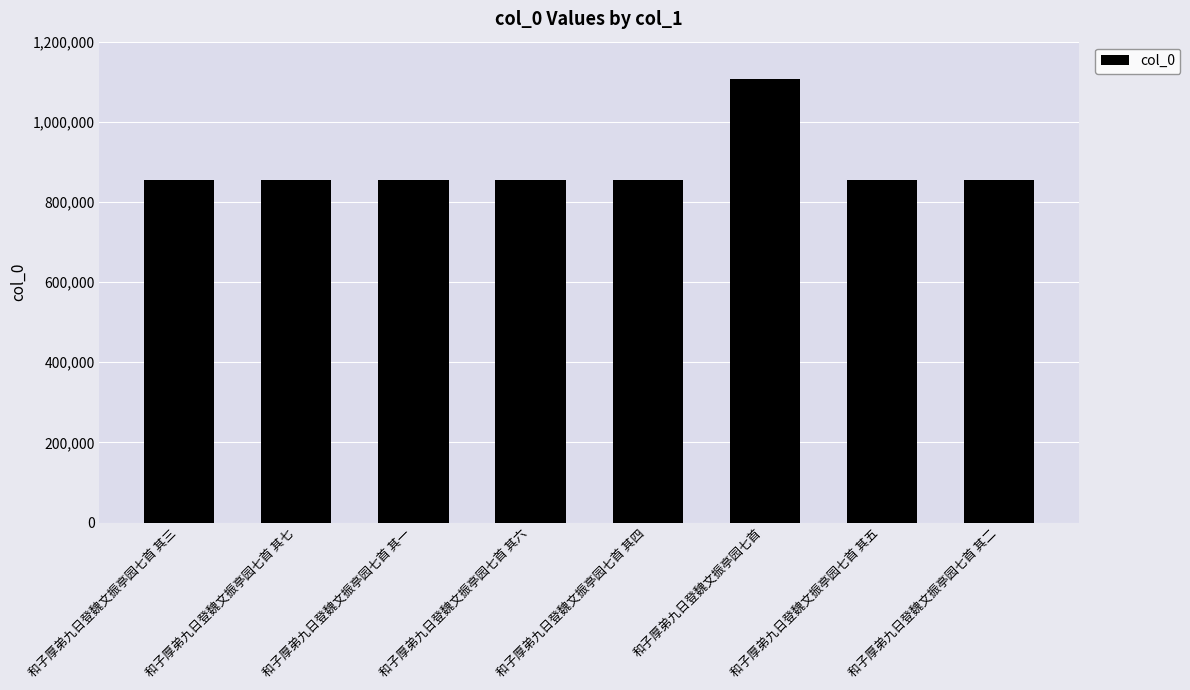

What is the label of the 1st bar from the right?

和子厚弟九日登魏文振亭园七首 其二